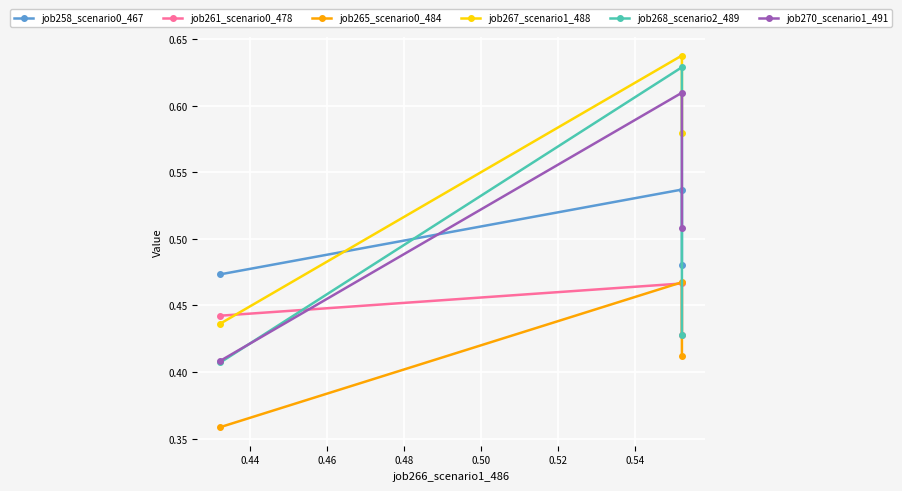

The value of job265_scenario0_484 at 0.46 is 0.4. True or false?

True